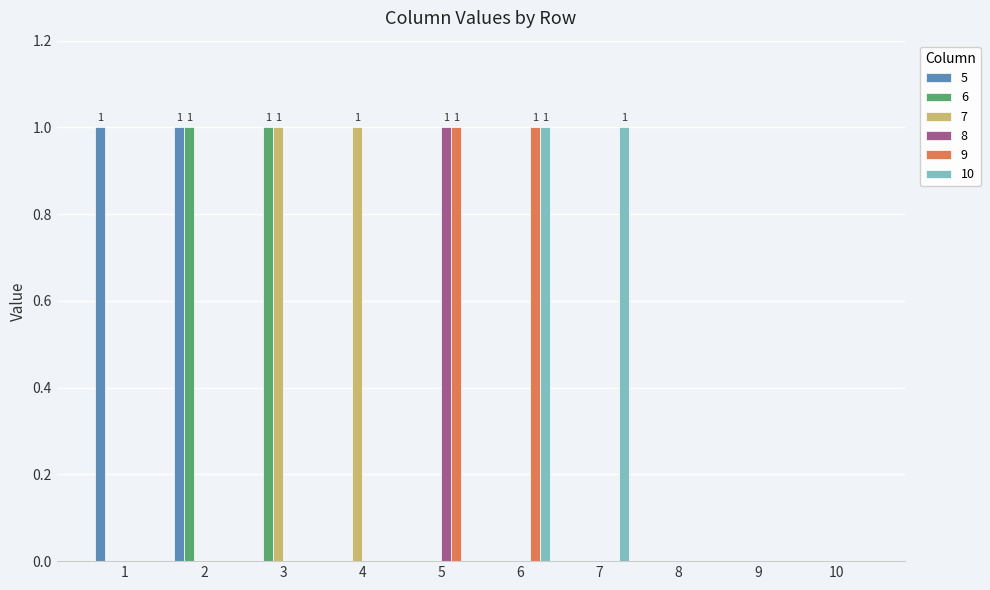

The value of 10 at 1 is 0. True or false?

True